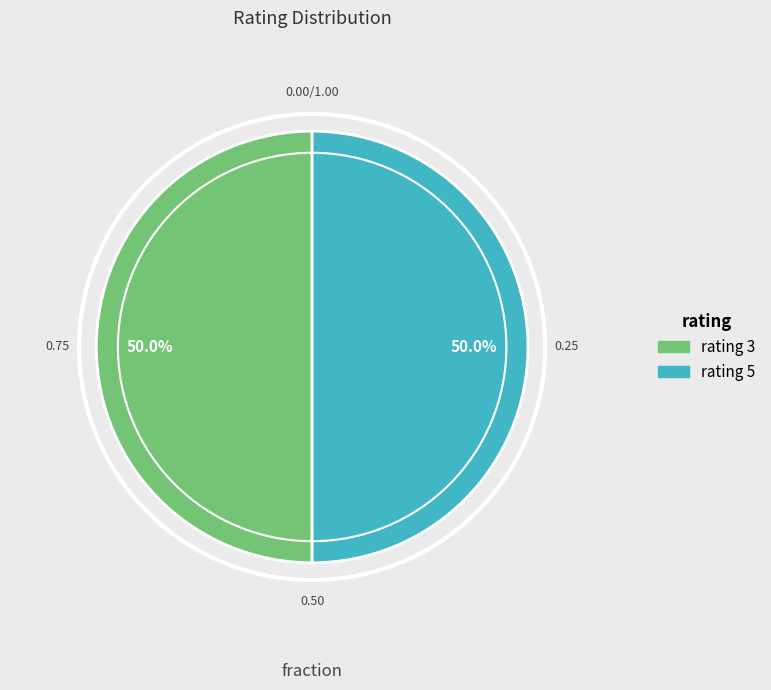

To the nearest percent, what is the combined percentage of rating 5 and rating 3?

100%